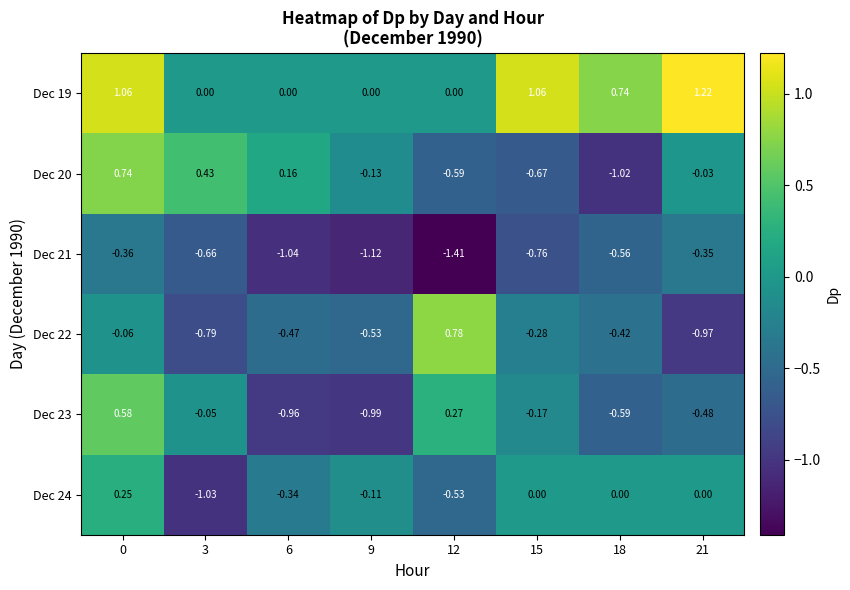

Is the value of Dec 19 at 18 greater than the value of Dec 24 at 15?

Yes